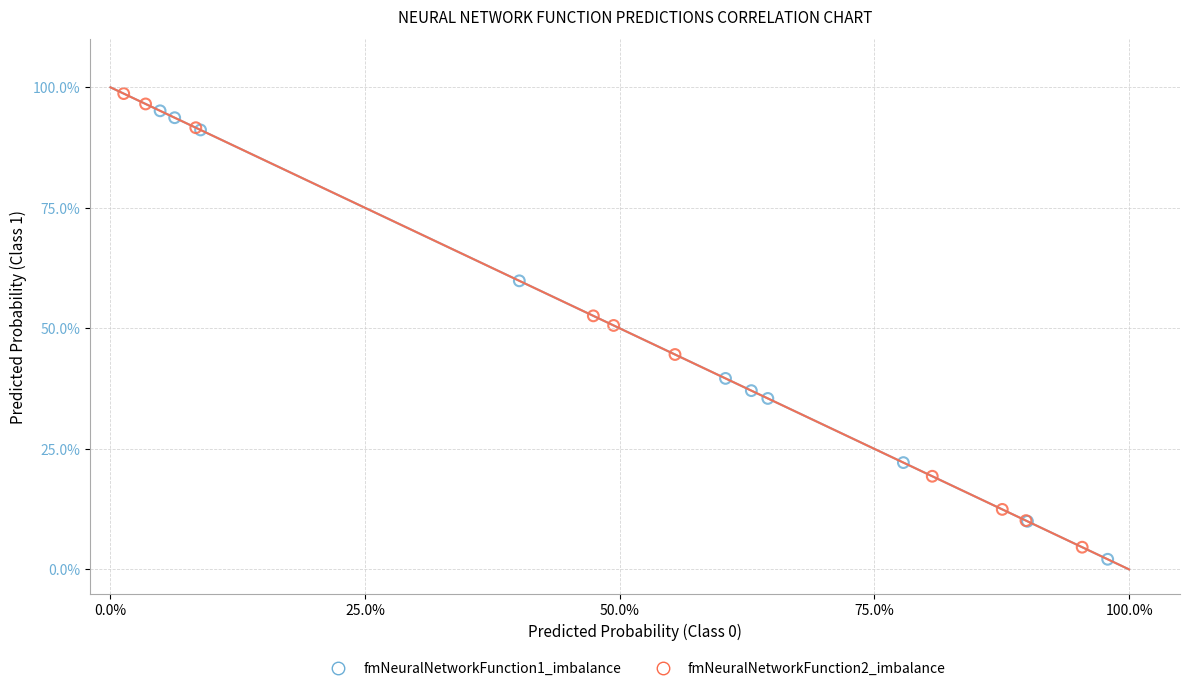

Which series contains the highest Y value?

fmNeuralNetworkFunction2_imbalance